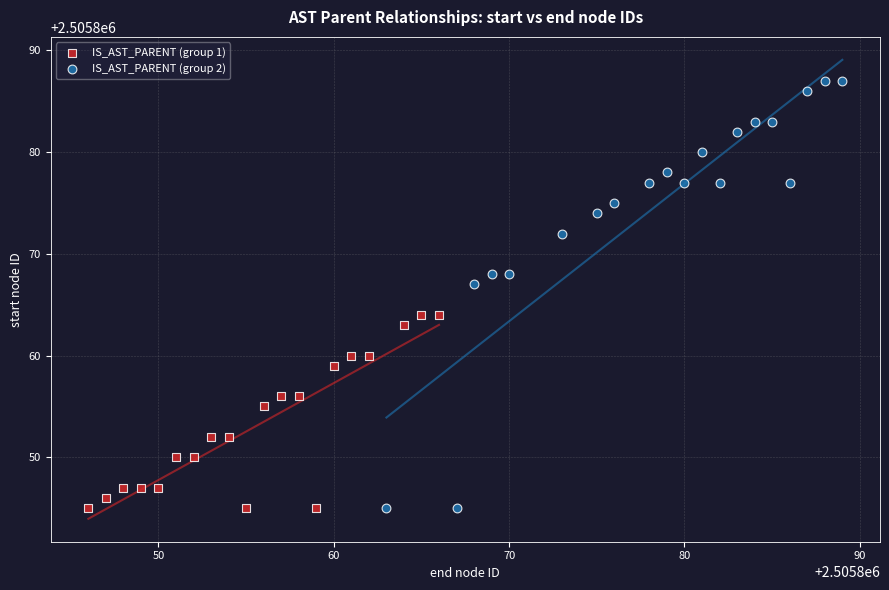

Which series reaches the maximum Y coordinate?

IS_AST_PARENT (group 2)